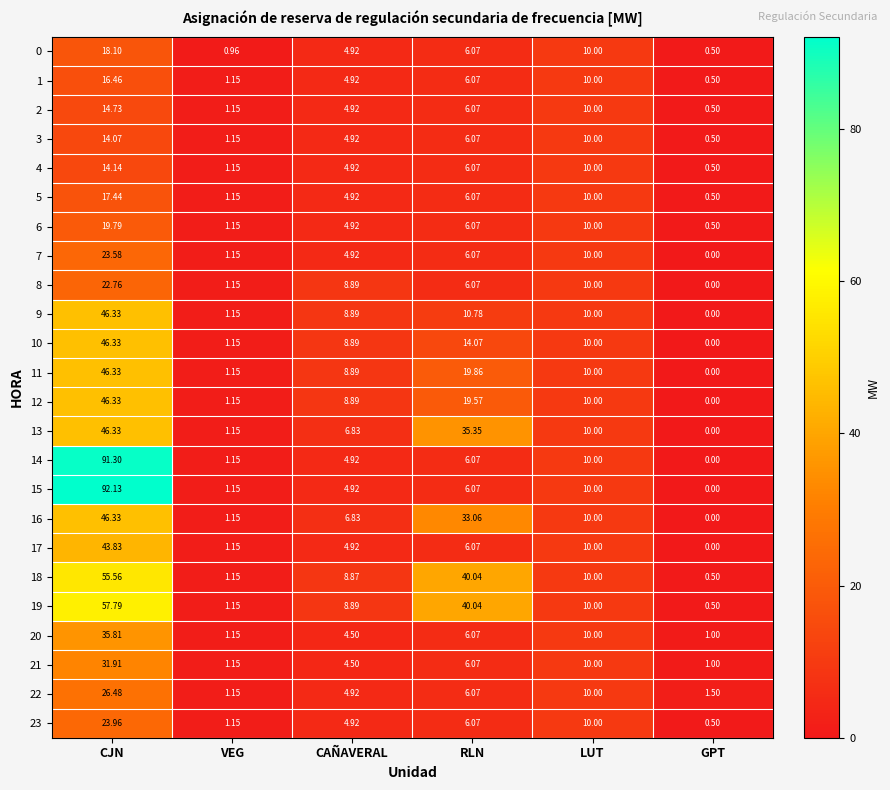

At which category is the sum across all series the highest?

CJN